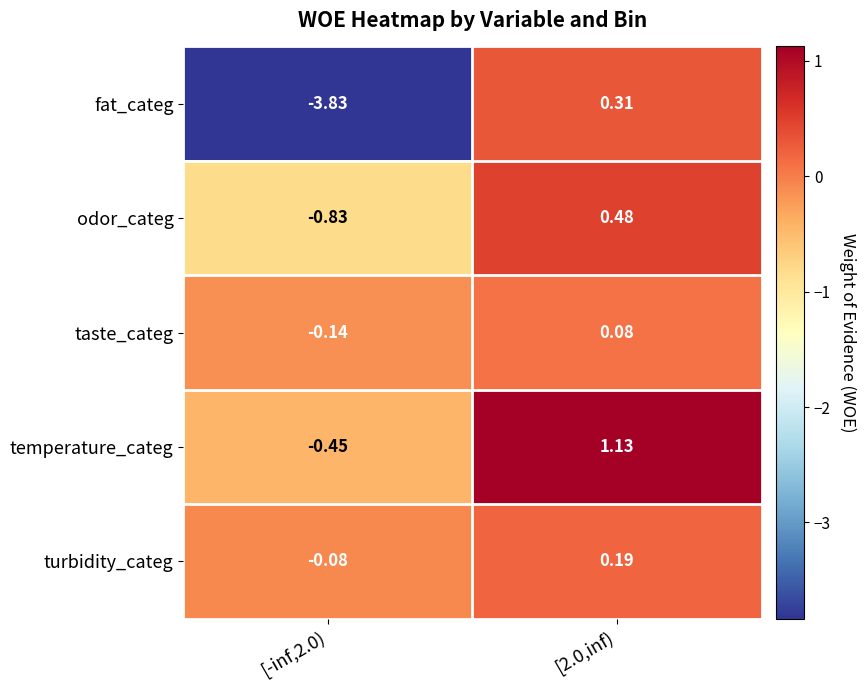

Rank the series by their maximum value, from highest to lowest.

temperature_categ, odor_categ, fat_categ, turbidity_categ, taste_categ